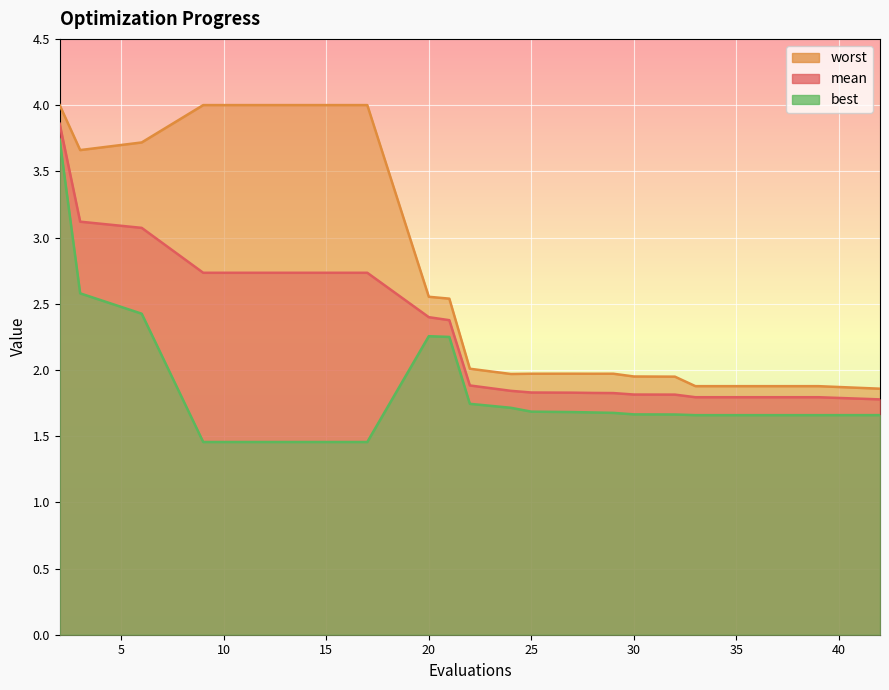

True or false: worst and best intersect in this chart.

False